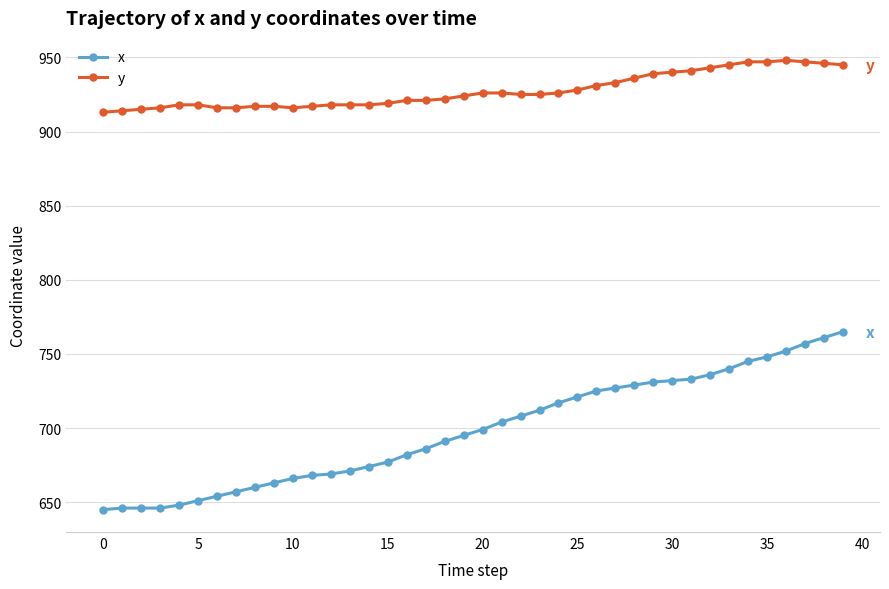

Which series has the widest spread of values?

x